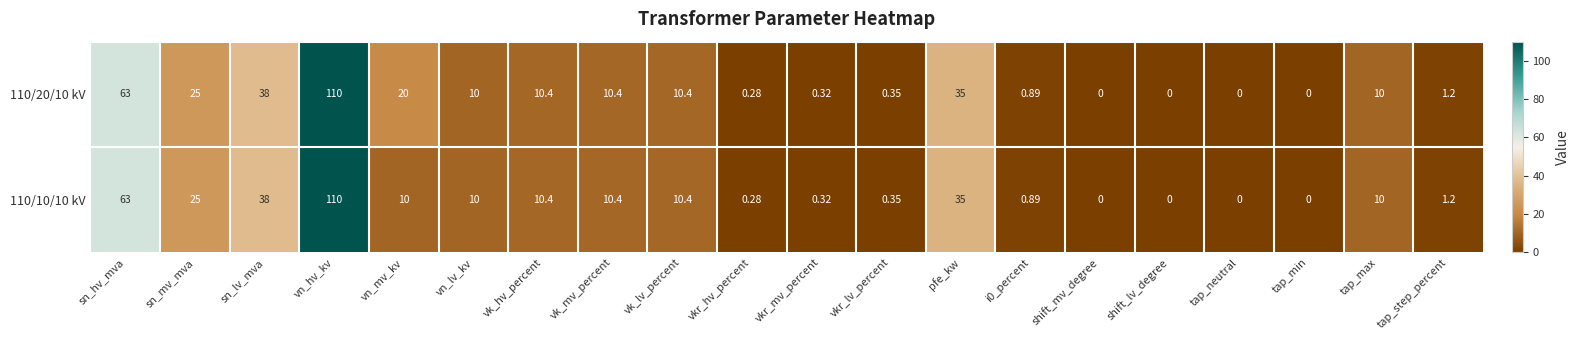

At which label does 110/10/10 kV first exceed 10?

sn_hv_mva